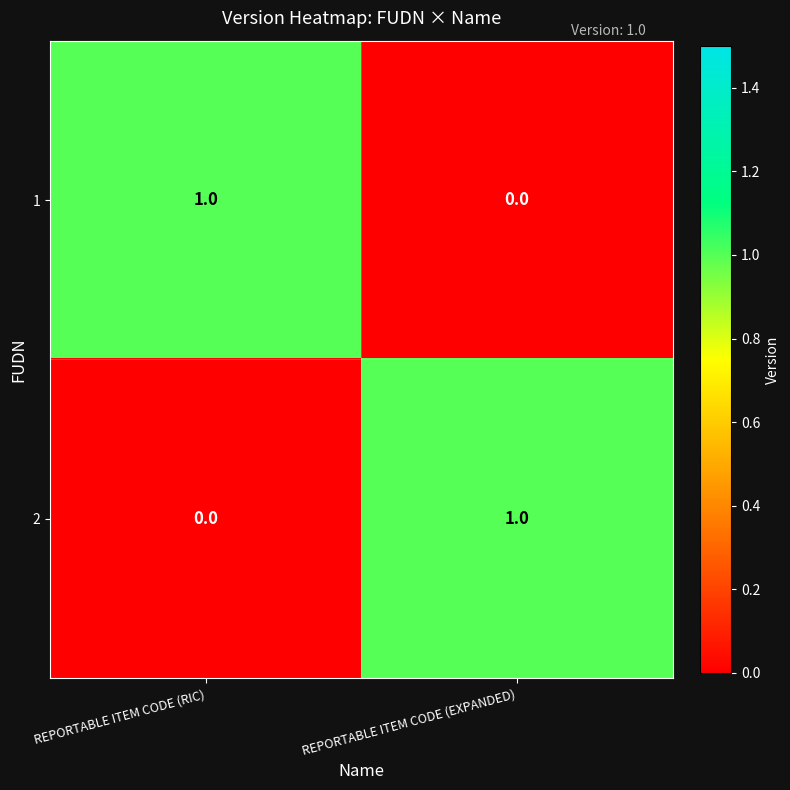

At which label is 2 closest to 0?

REPORTABLE ITEM CODE (RIC)